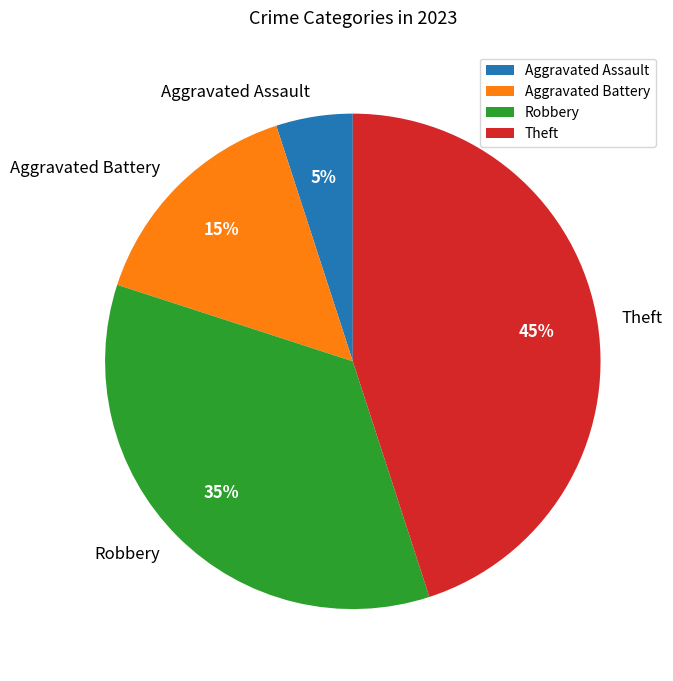

Which has a higher value, Aggravated Assault or Theft?

Theft